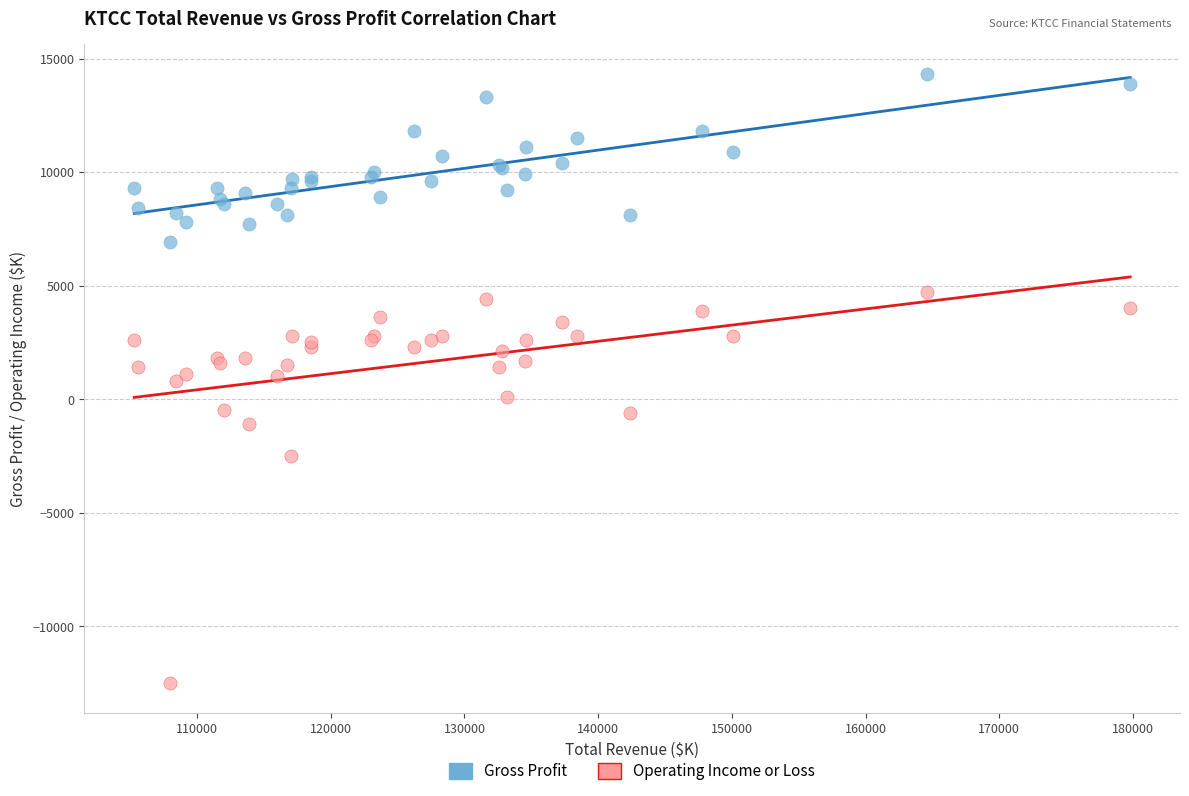

Which series has the widest spread of Y values?

Operating Income or Loss